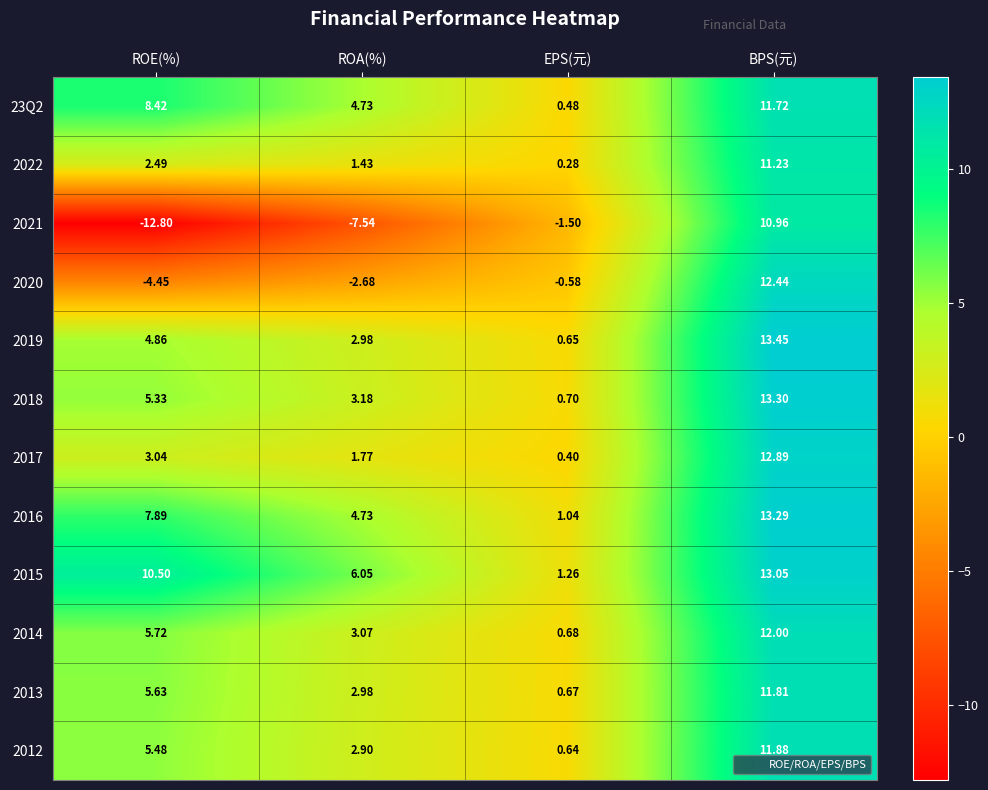

Which category has the highest value in the 2013 series?

BPS(元)